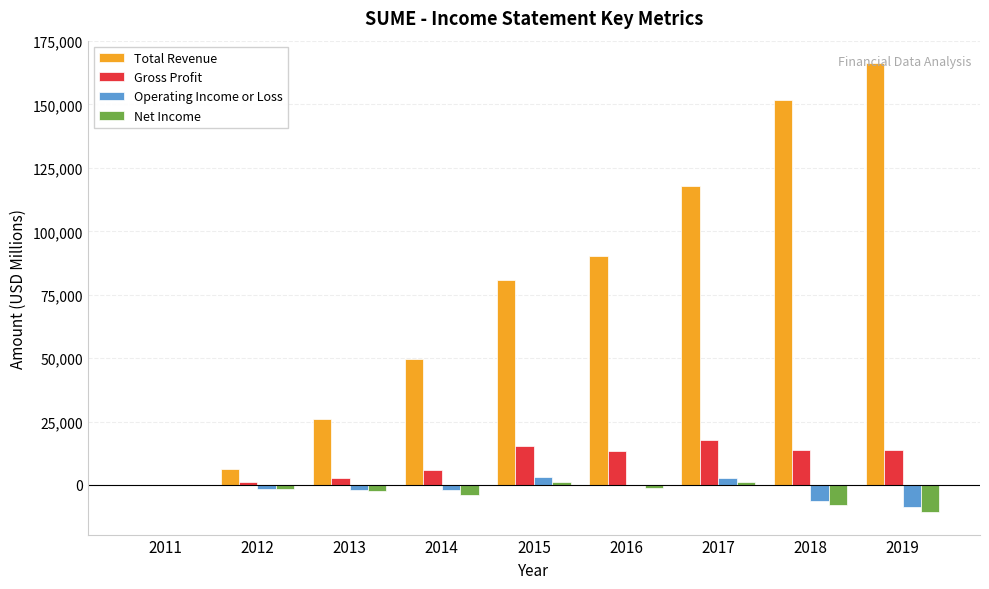

What is the average value of the Total Revenue series?

76578